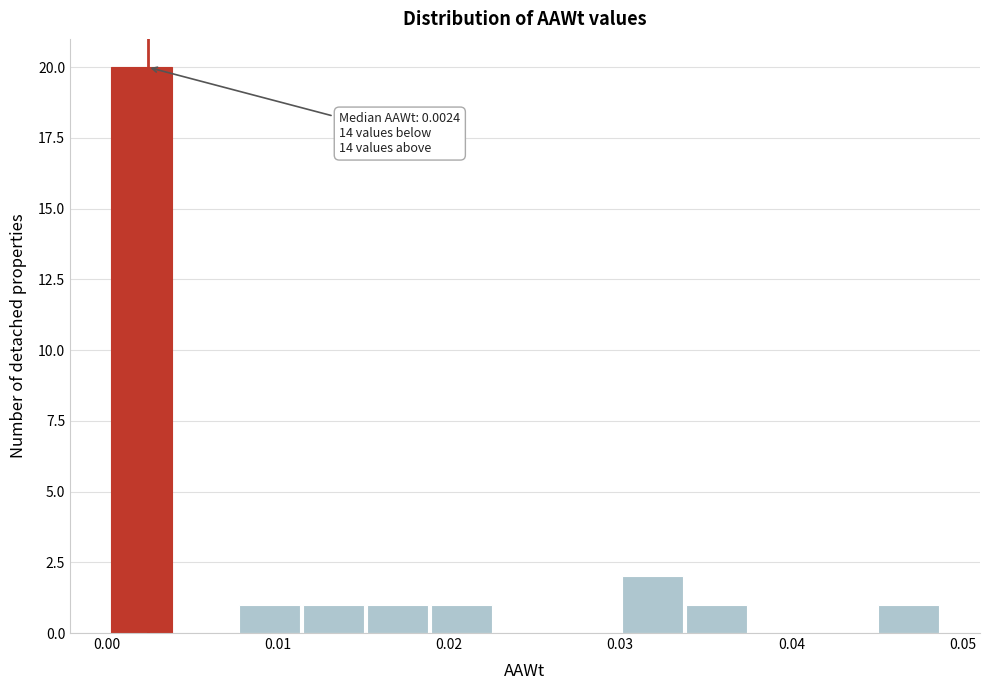

Read against the x-axis, roughly where is the centre of the tallest bar?

0.002